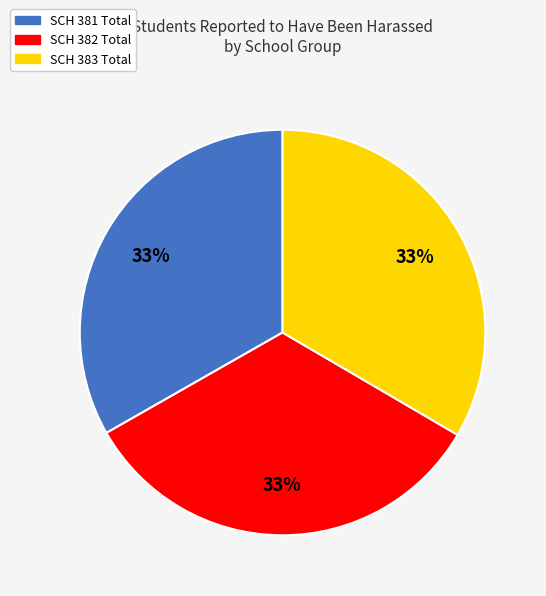

To the nearest percent, what portion does SCH 382 Total represent?

33%